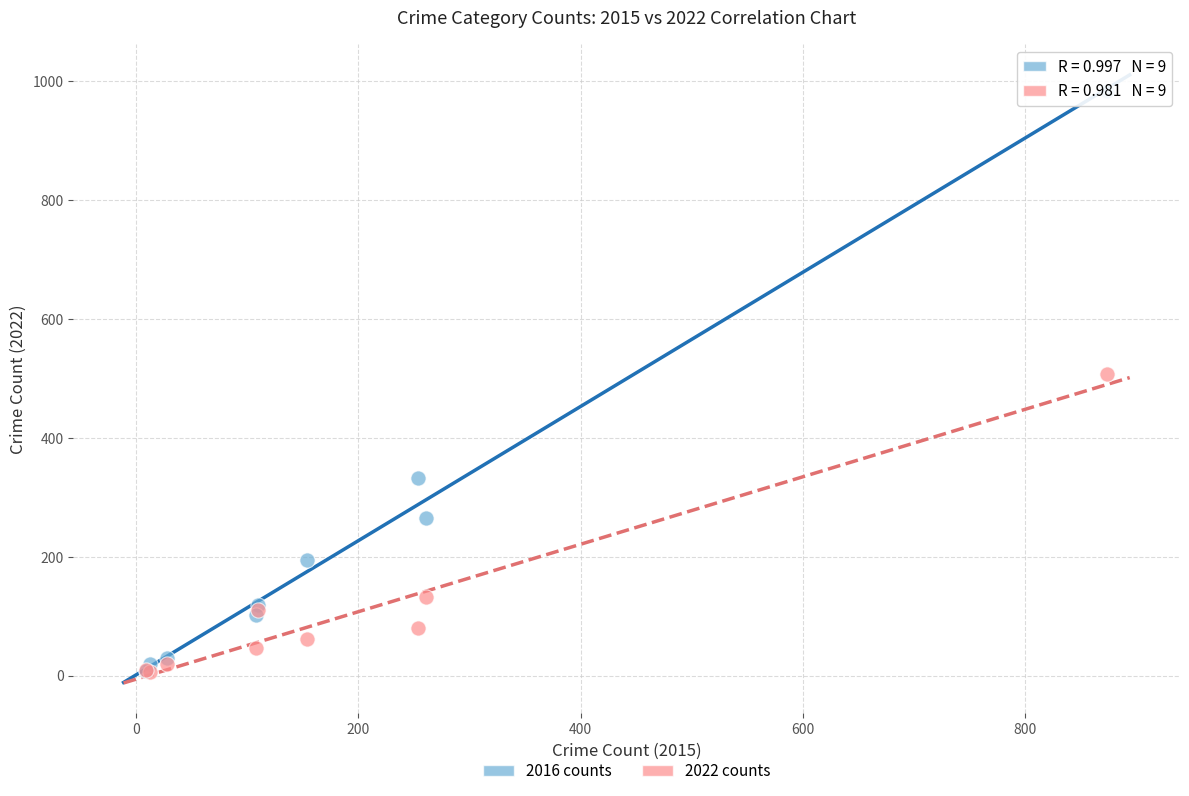

In the 2016 counts series, what Y value is closest to 495?

333